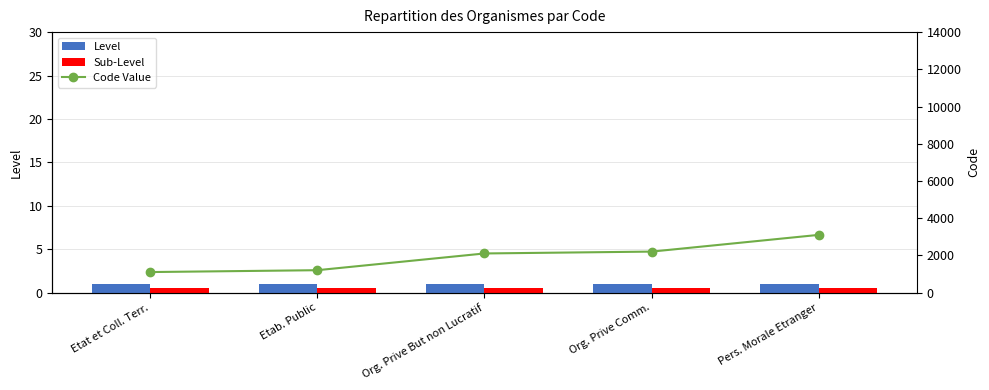

What is the label of the 1st bar from the right?

Pers. Morale Etranger